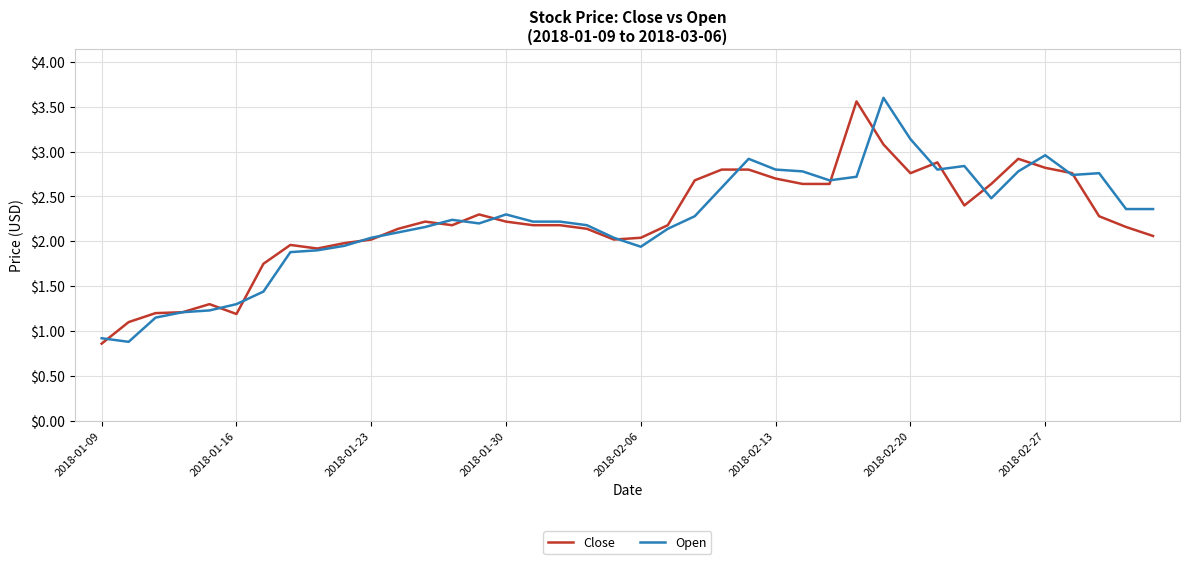

What are all the series names shown in the legend?

Close, Open